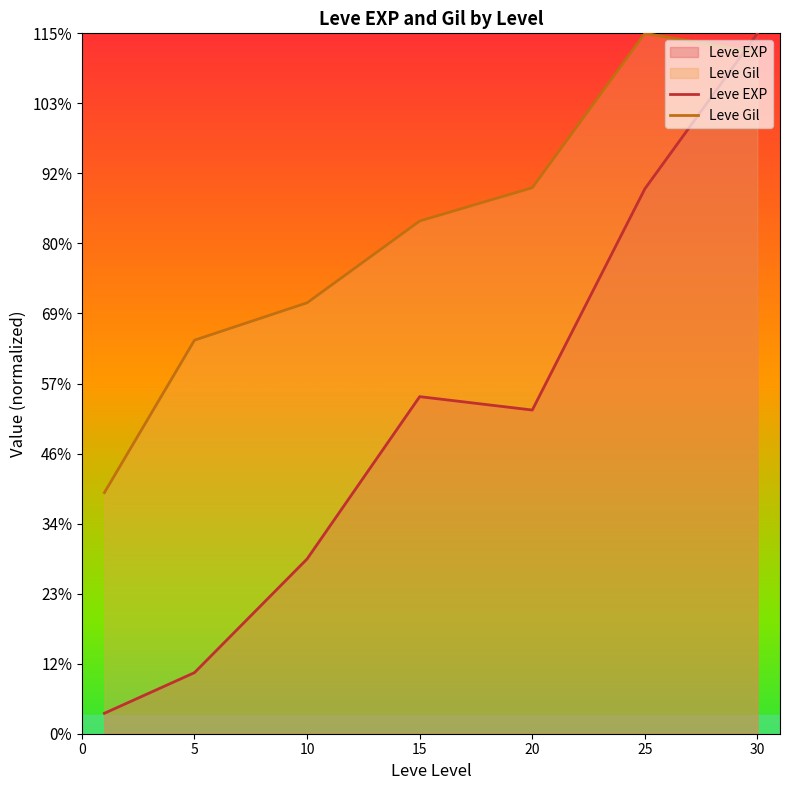

At how many categories does at least one series exceed 16594?

6